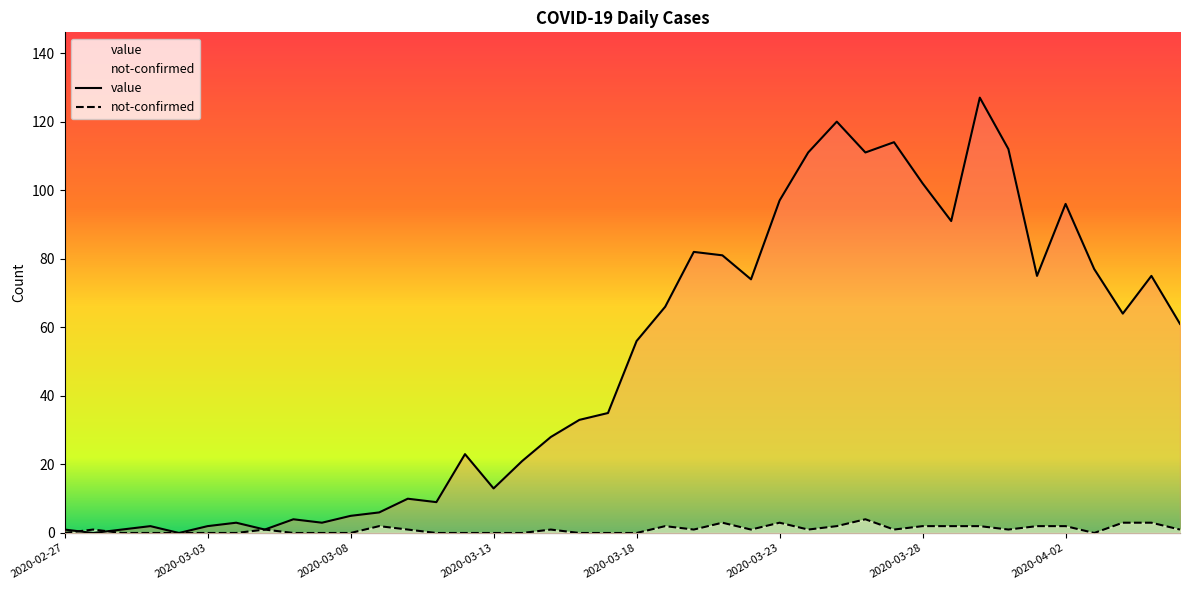

How many values in not-confirmed are above zero?

23